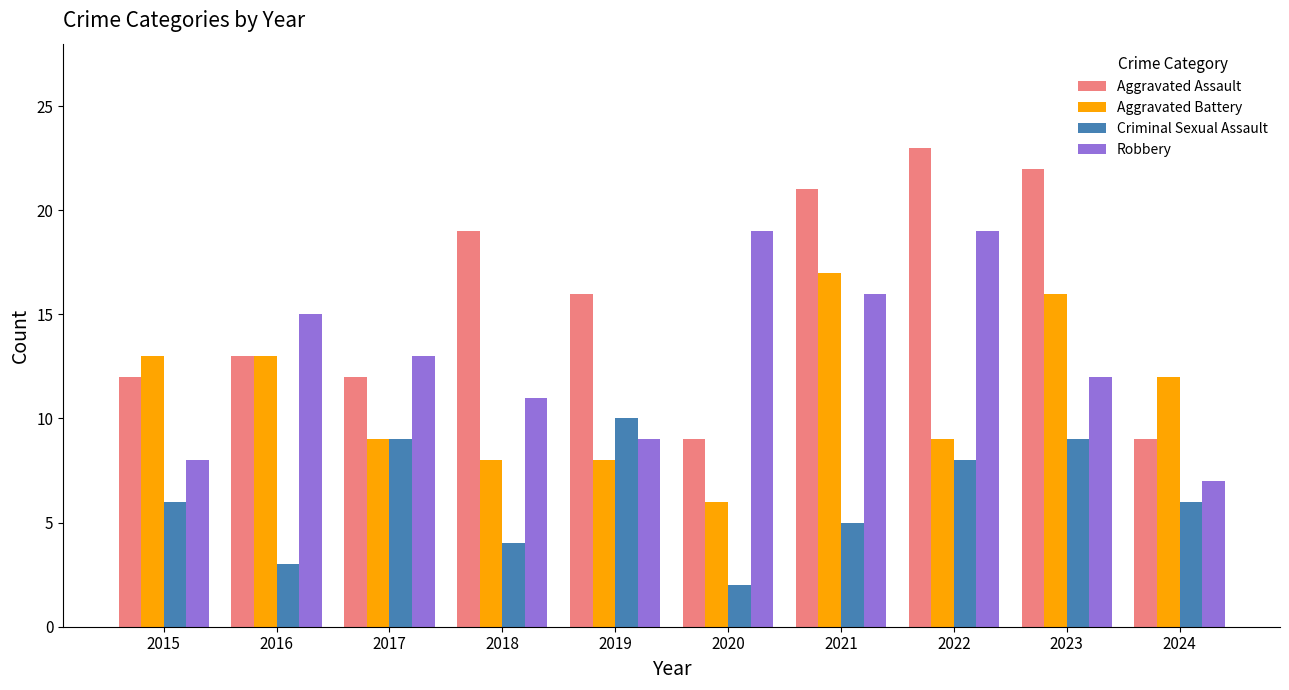

What is the difference between the second highest and minimum values in the Criminal Sexual Assault series?

7